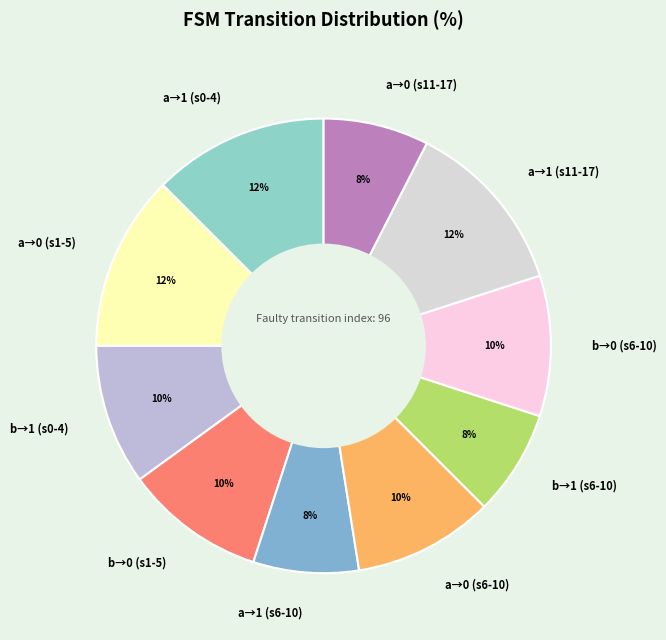

Approximately how many times larger is the value at a→0 (s11-17) compared to a→0 (s1-5)?

0.6